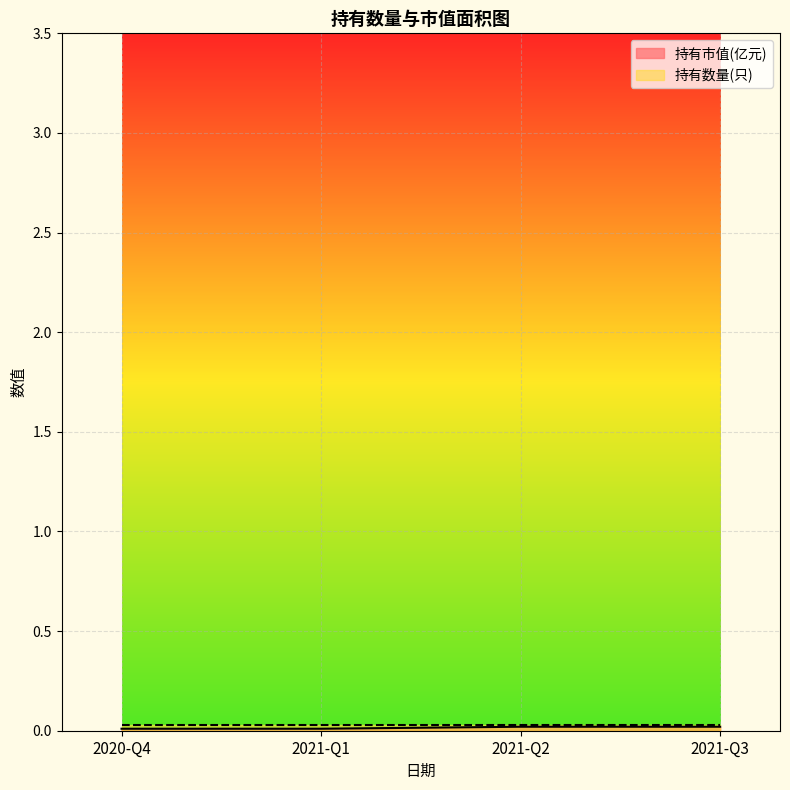

The value at 2021-Q3 is 0.0. True or false?

True